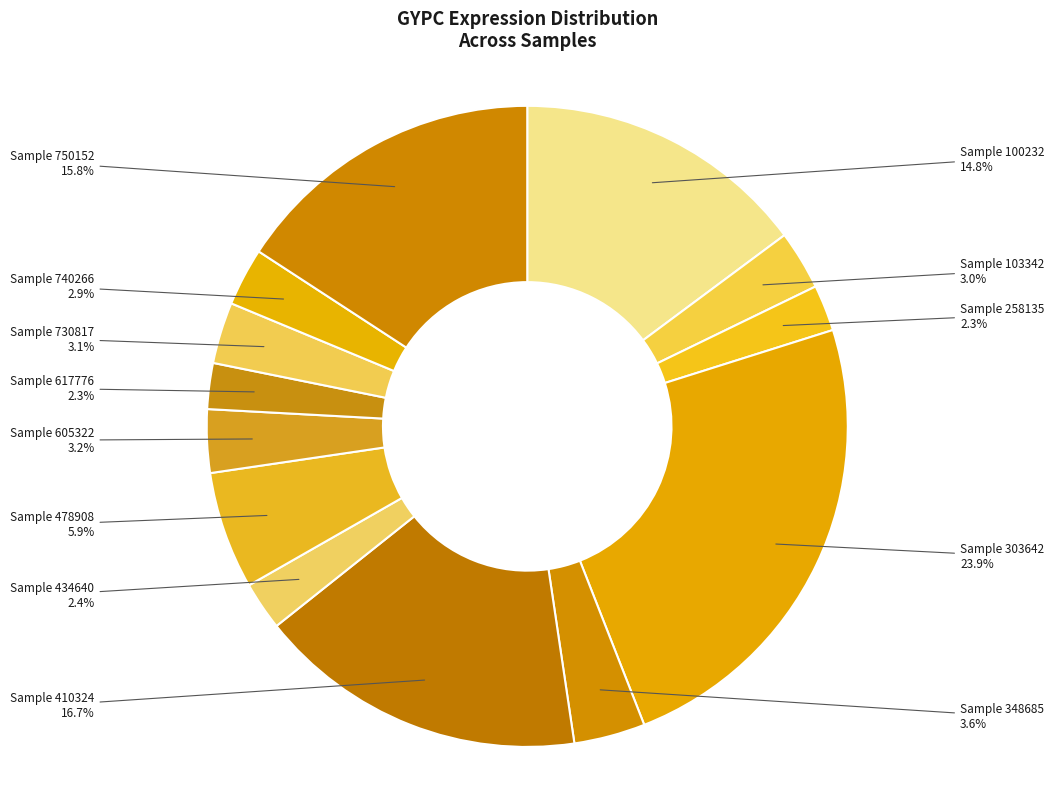

How many segments does this pie chart have?

13